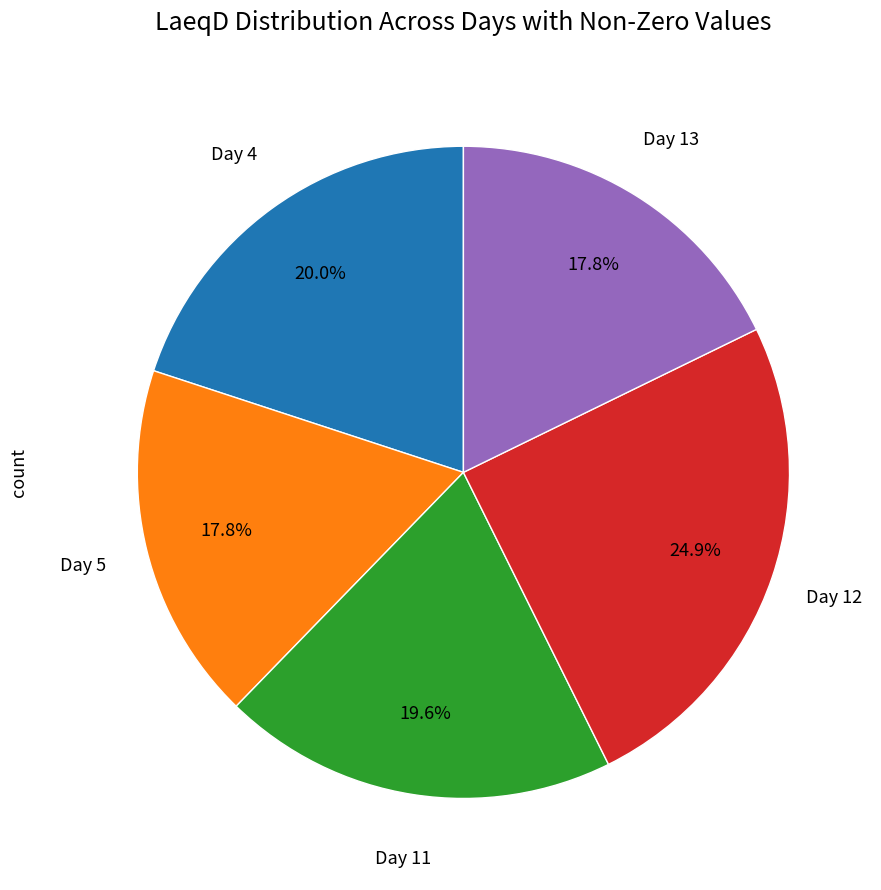

Does any single category account for the majority?

No